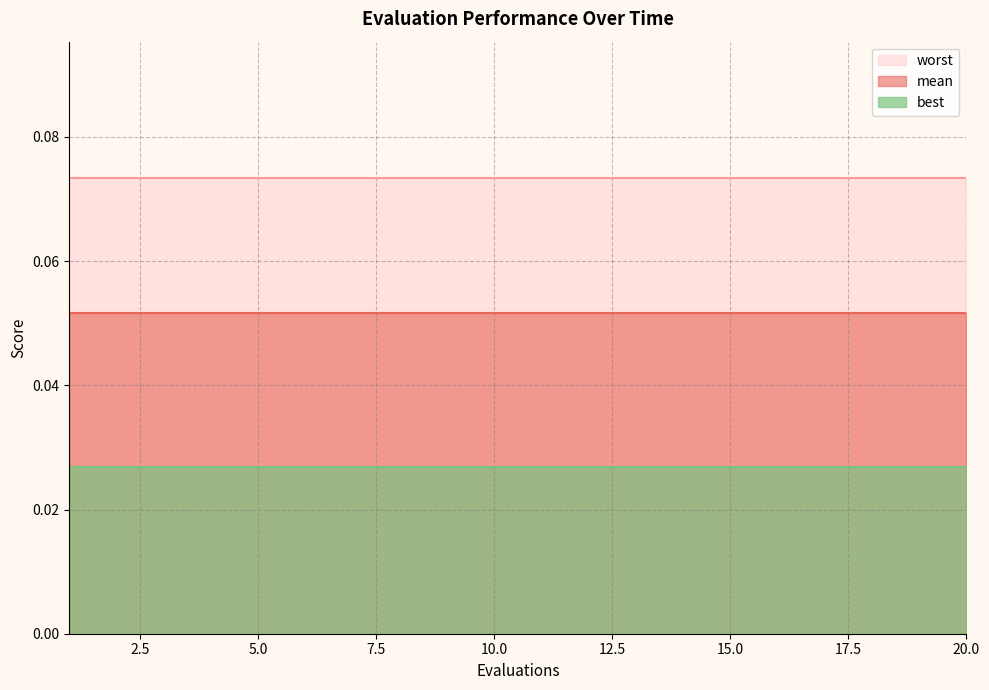

The value of mean at 14 is 0.1. True or false?

True